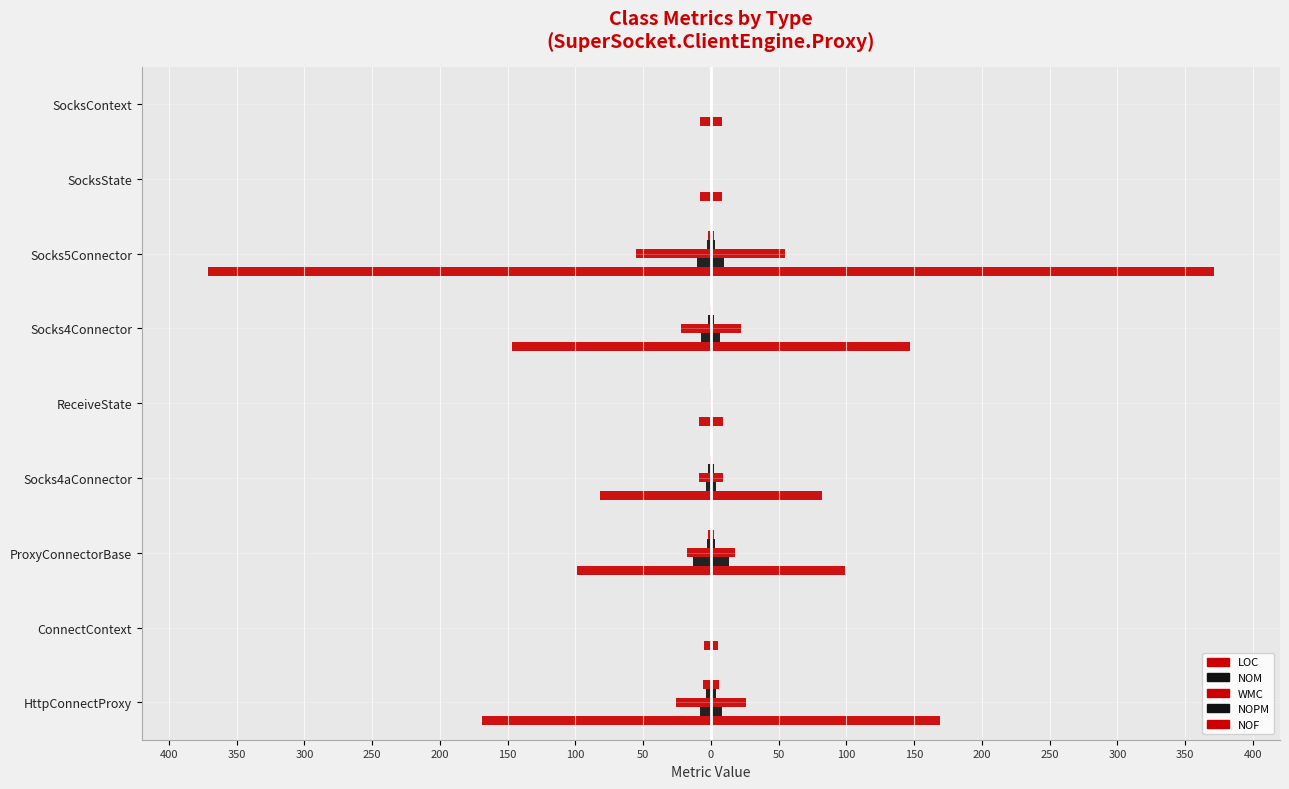

Count the number of categories in the chart.

9